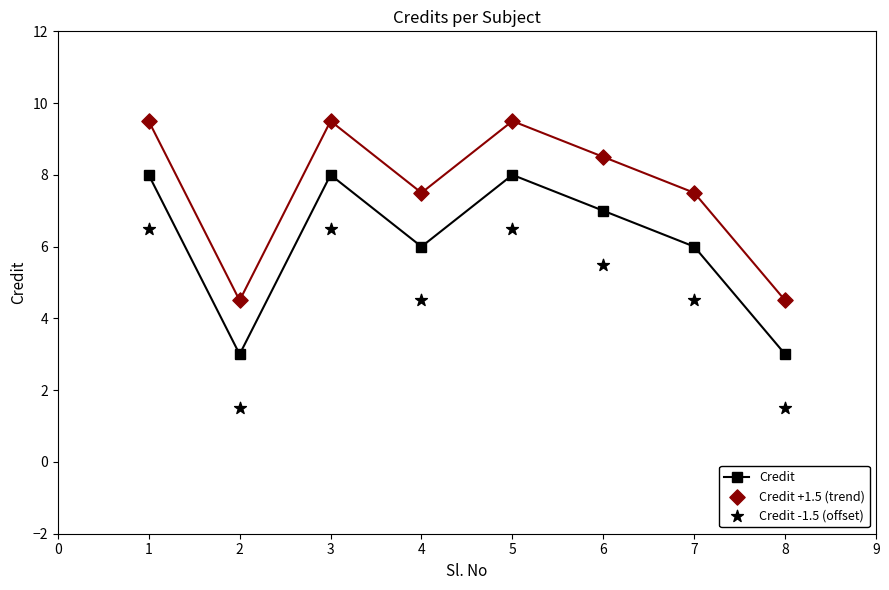

Which series contains the highest Y value?

Credit +1.5 (trend)